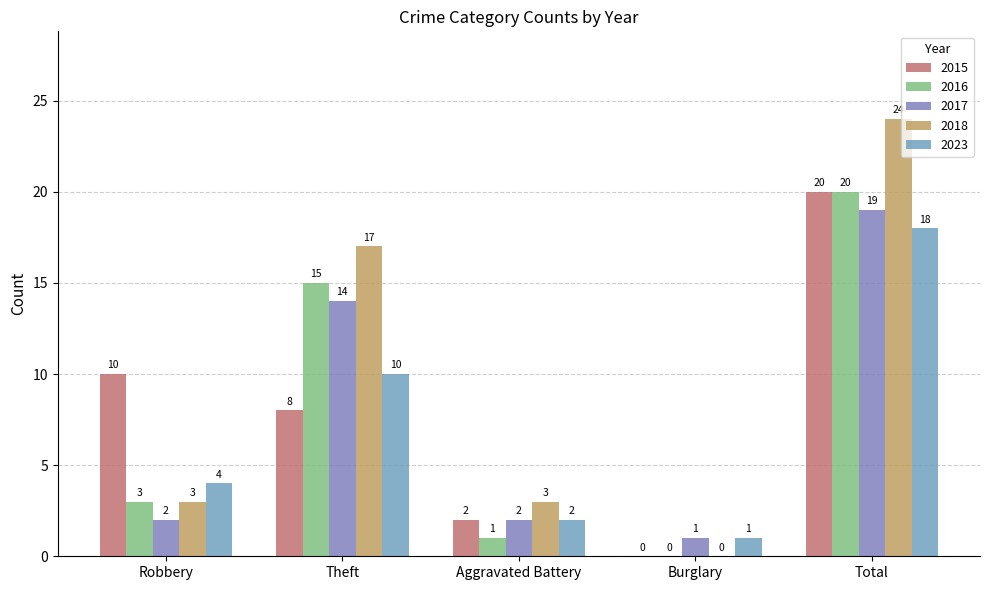

How many groups of bars are there?

5